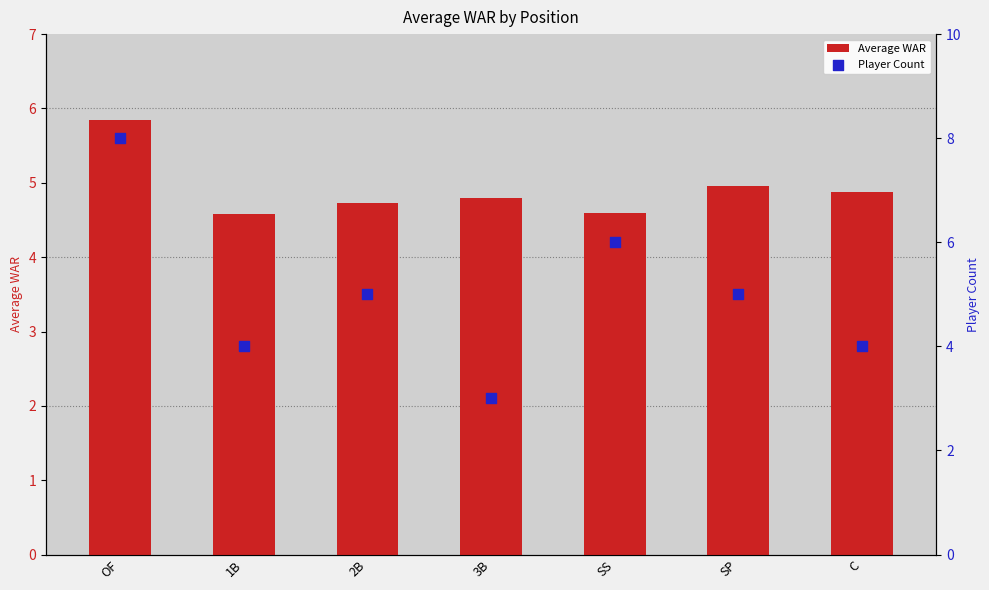

Which series has the largest total across all categories?

Player Count